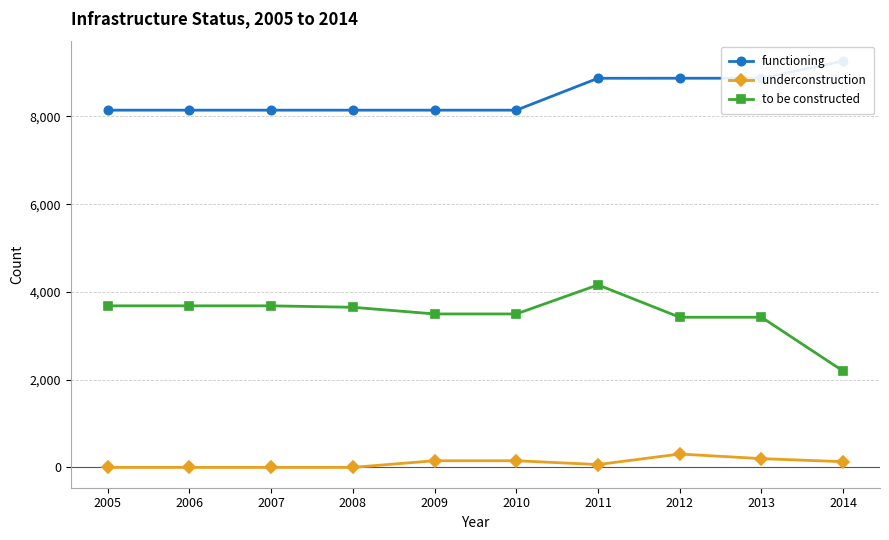

The value of functioning at 2010 is 3118. True or false?

False